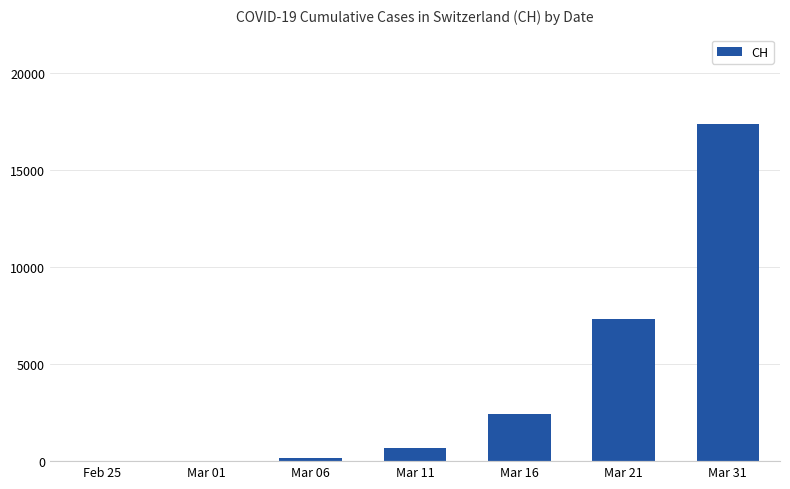

At which label is the value closest to 8696?

Mar 21